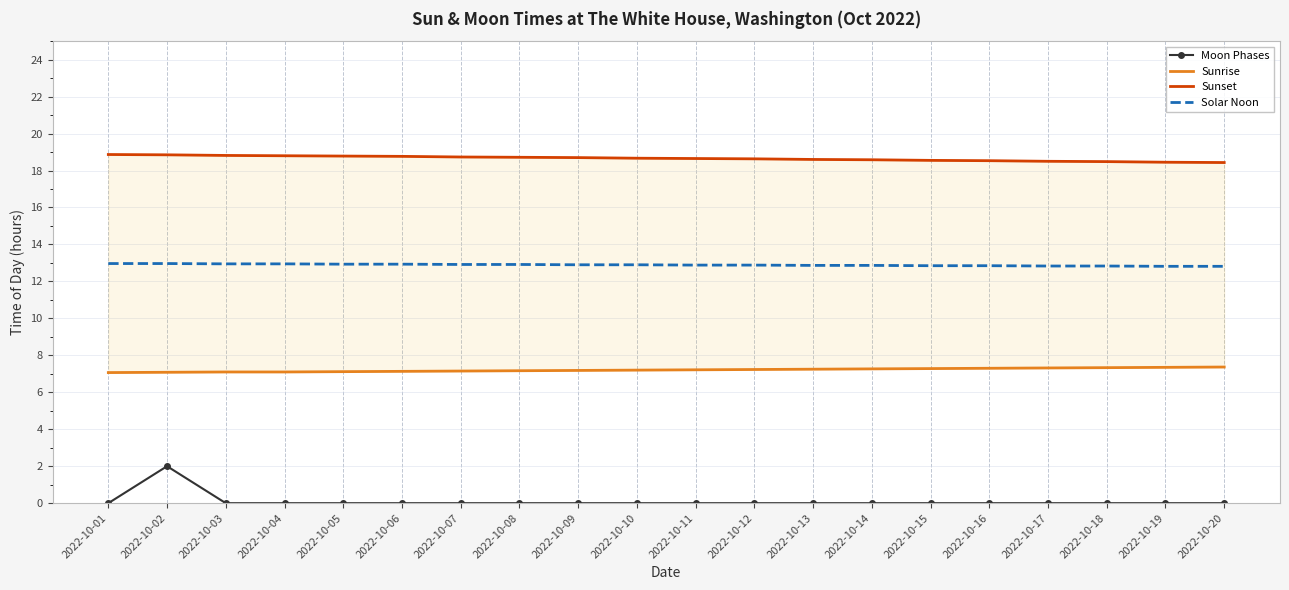

Reading left to right, transcribe all the data shown in this chart.

Moon Phases: 2022-10-01=0.0	2022-10-02=2.0	2022-10-03=0.0	2022-10-04=0.0	2022-10-05=0.0	2022-10-06=0.0	2022-10-07=0.0	2022-10-08=0.0	2022-10-09=0.0	2022-10-10=0.0	2022-10-11=0.0	2022-10-12=0.0	2022-10-13=0.0	2022-10-14=0.0	2022-10-15=0.0	2022-10-16=0.0	2022-10-17=0.0	2022-10-18=0.0	2022-10-19=0.0	2022-10-20=0.0
Sunrise: 2022-10-01=7.1	2022-10-02=7.1	2022-10-03=7.1	2022-10-04=7.1	2022-10-05=7.1	2022-10-06=7.1	2022-10-07=7.2	2022-10-08=7.2	2022-10-09=7.2	2022-10-10=7.2	2022-10-11=7.2	2022-10-12=7.2	2022-10-13=7.2	2022-10-14=7.3	2022-10-15=7.3	2022-10-16=7.3	2022-10-17=7.3	2022-10-18=7.3	2022-10-19=7.3	2022-10-20=7.4
Sunset: 2022-10-01=18.9	2022-10-02=18.9	2022-10-03=18.8	2022-10-04=18.8	2022-10-05=18.8	2022-10-06=18.8	2022-10-07=18.7	2022-10-08=18.7	2022-10-09=18.7	2022-10-10=18.7	2022-10-11=18.6	2022-10-12=18.6	2022-10-13=18.6	2022-10-14=18.6	2022-10-15=18.6	2022-10-16=18.5	2022-10-17=18.5	2022-10-18=18.5	2022-10-19=18.4	2022-10-20=18.4
Solar Noon: 2022-10-01=13.0	2022-10-02=13.0	2022-10-03=12.9	2022-10-04=12.9	2022-10-05=12.9	2022-10-06=12.9	2022-10-07=12.9	2022-10-08=12.9	2022-10-09=12.9	2022-10-10=12.9	2022-10-11=12.9	2022-10-12=12.9	2022-10-13=12.9	2022-10-14=12.9	2022-10-15=12.8	2022-10-16=12.8	2022-10-17=12.8	2022-10-18=12.8	2022-10-19=12.8	2022-10-20=12.8